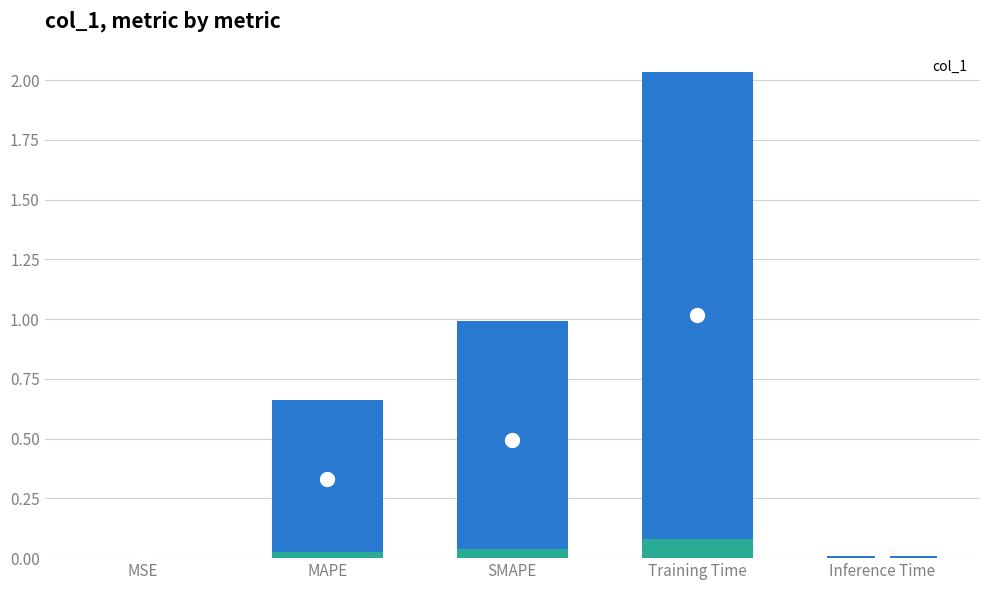

List the labels in order of value, largest first.

Training Time, SMAPE, MAPE, Inference Time, MSE